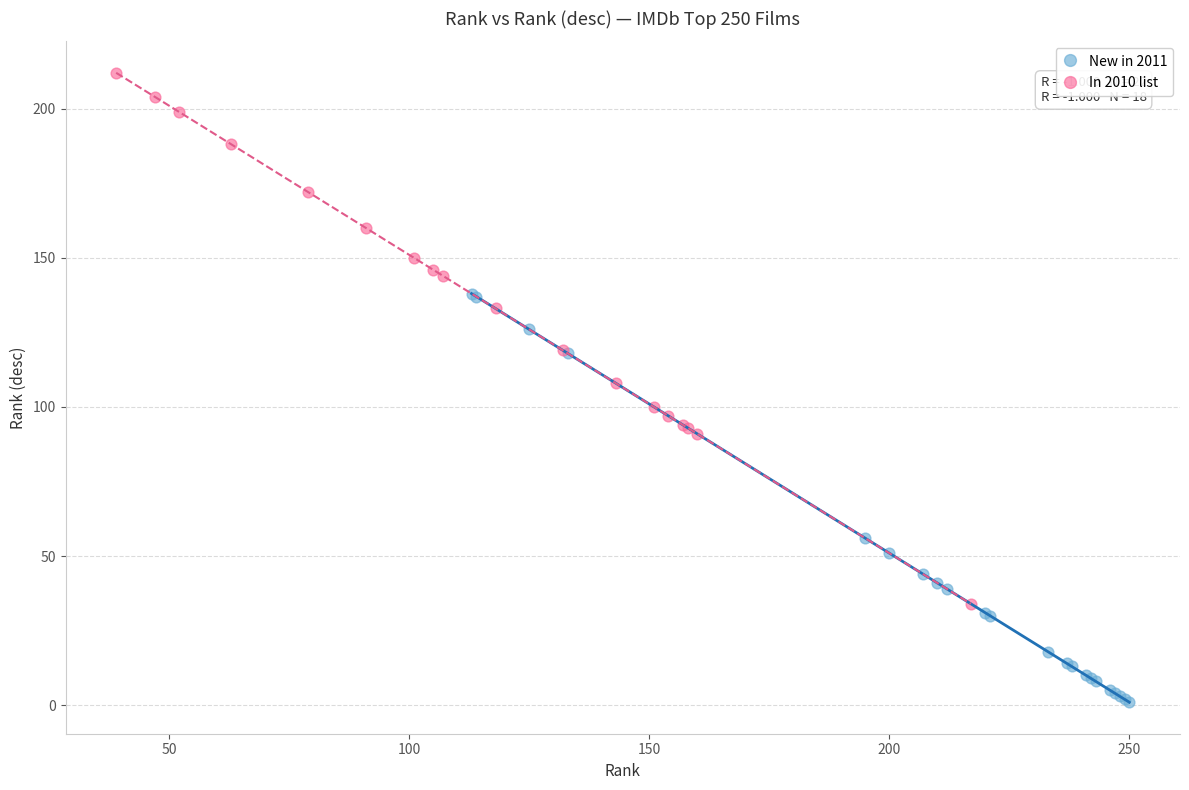

Which series reaches the maximum Y coordinate?

In 2010 list